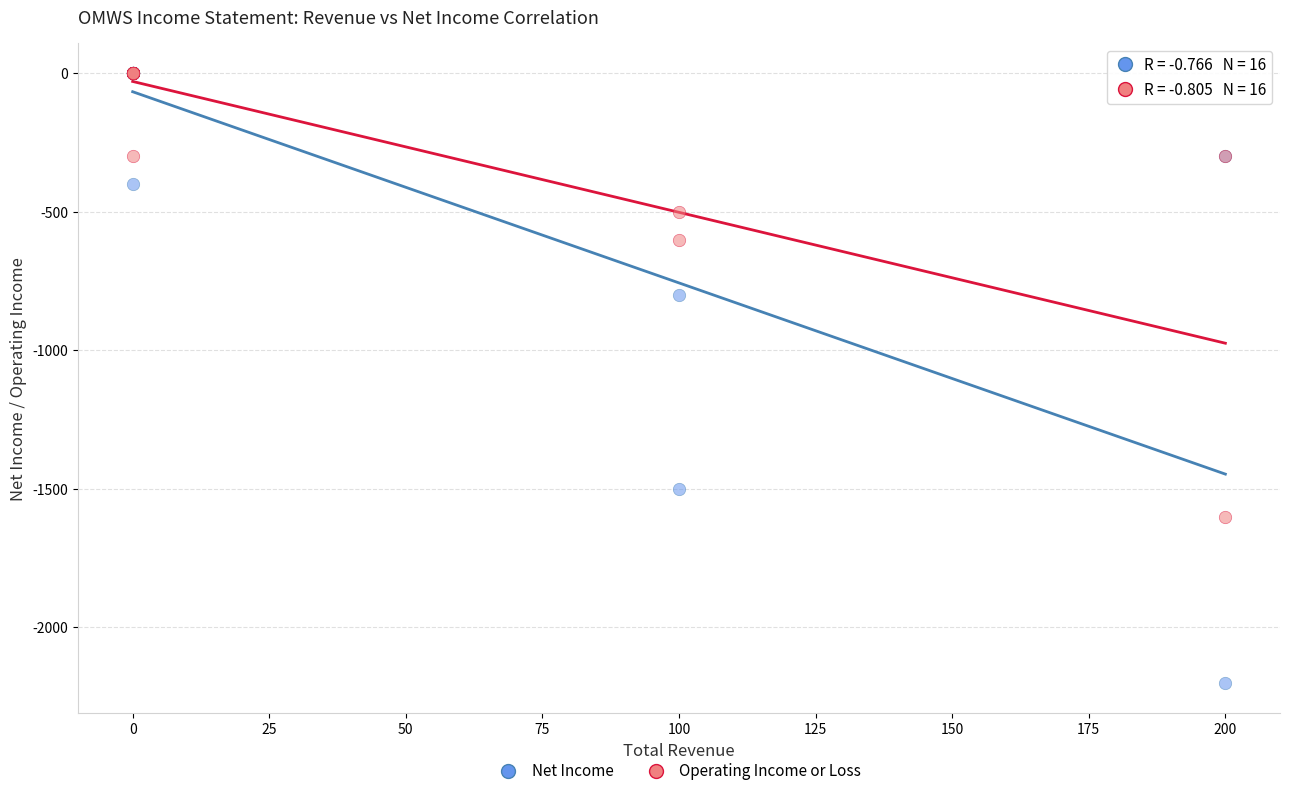

Across all series, what Y value is closest to -1100?

-800